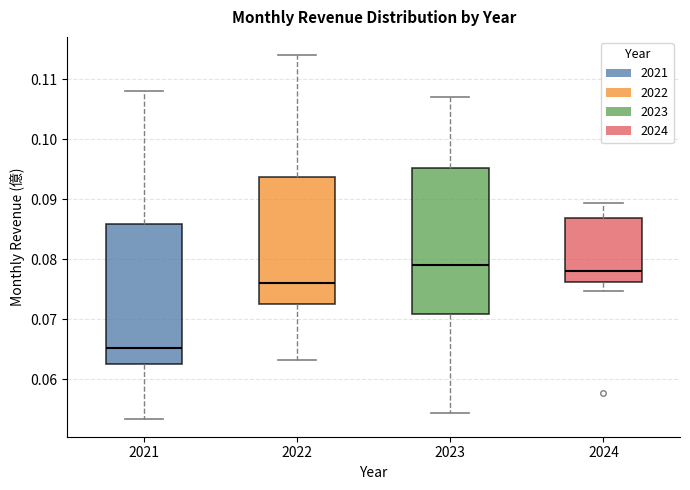

Which box has the highest median line?

2023